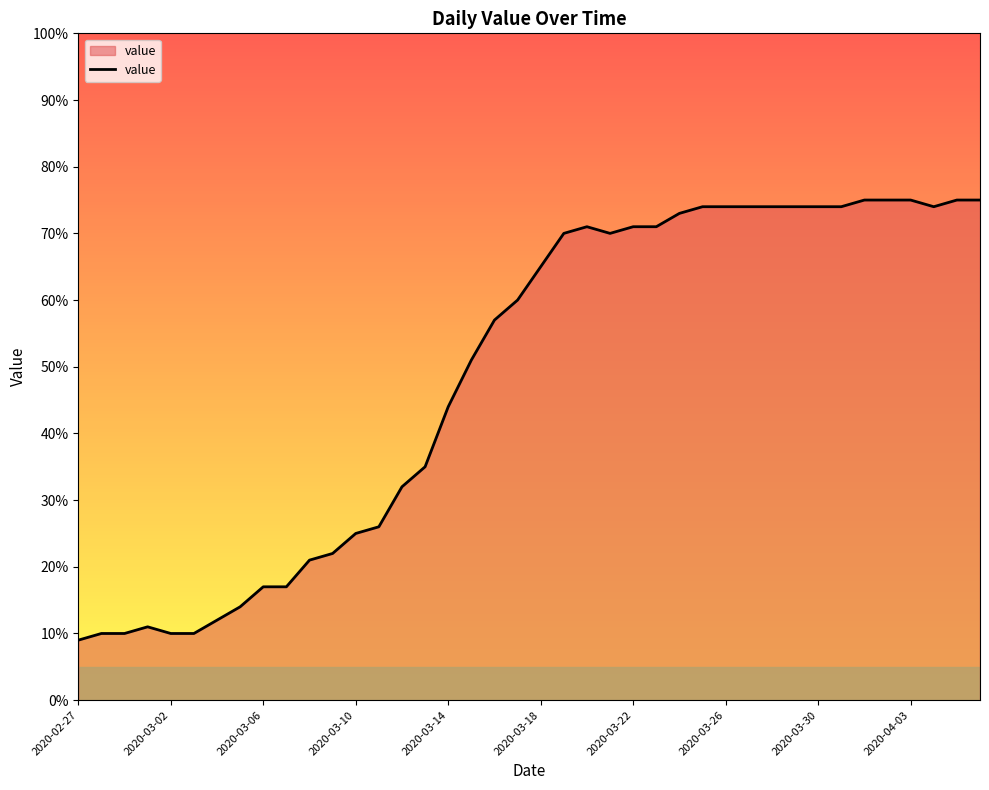

What is the difference between the maximum and minimum values?

66